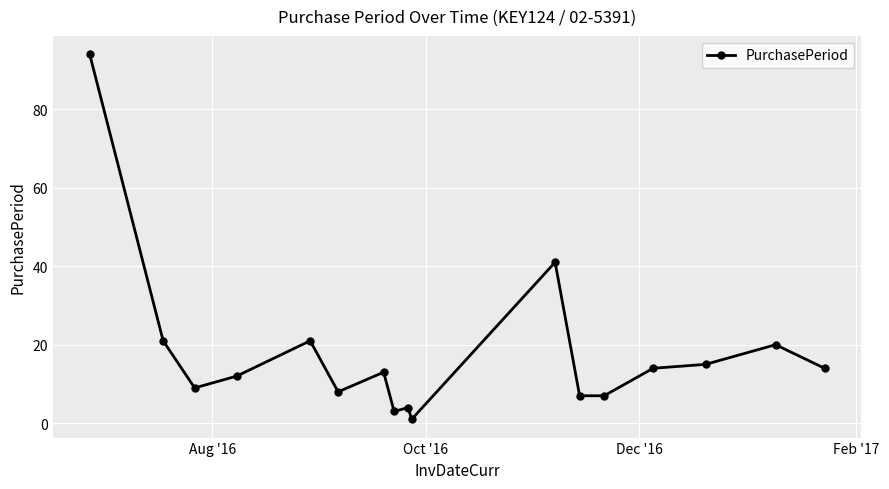

True or false: there are more than 0 points higher than both neighbors.

True